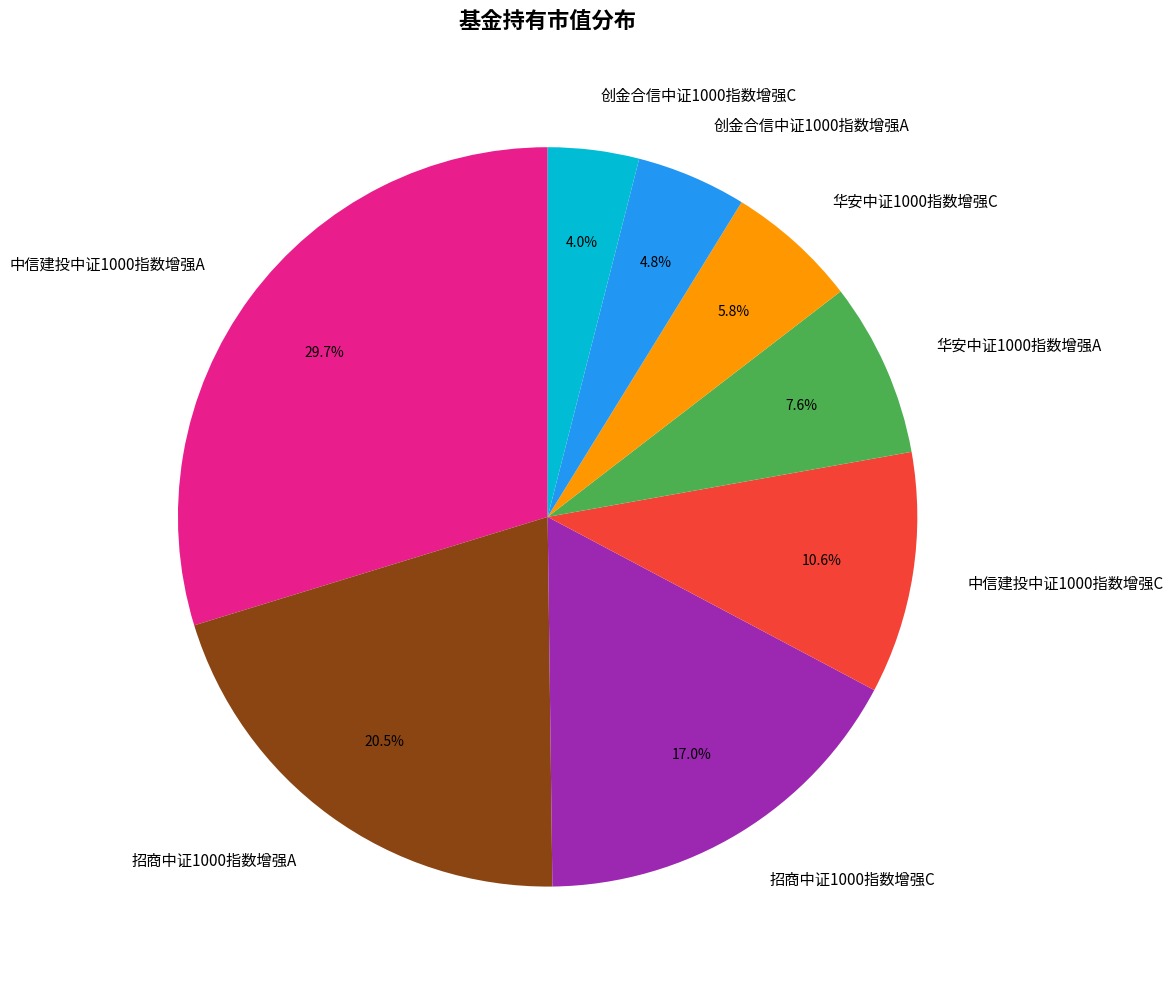

How many segments does this pie chart have?

8